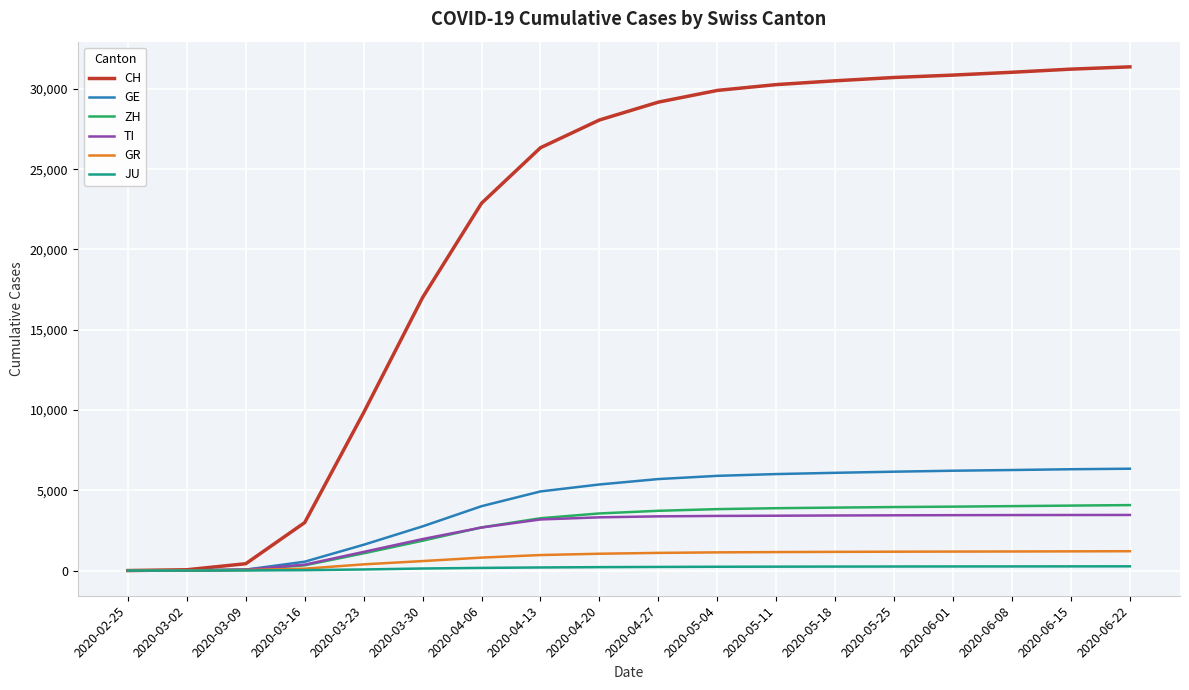

Which series has the widest spread of values?

CH